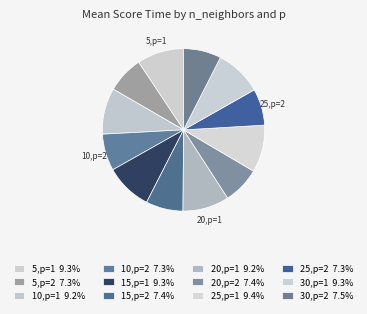

Is there any slice that represents more than half of the pie?

No